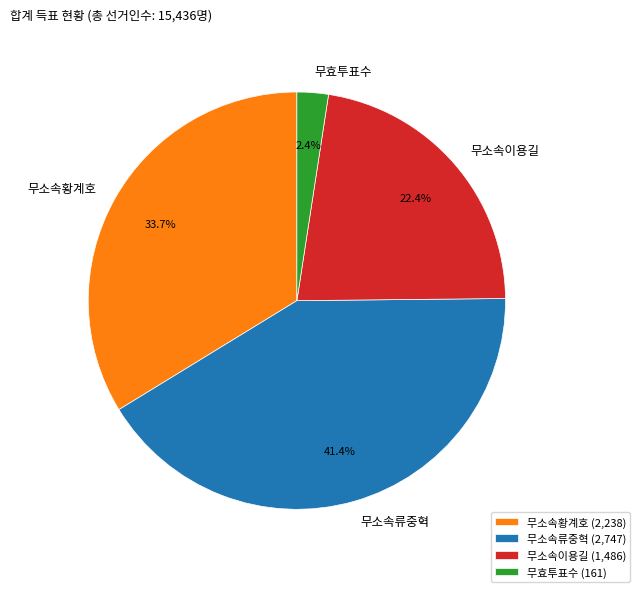

To the nearest percent, what portion does 무소속황계호 represent?

34%